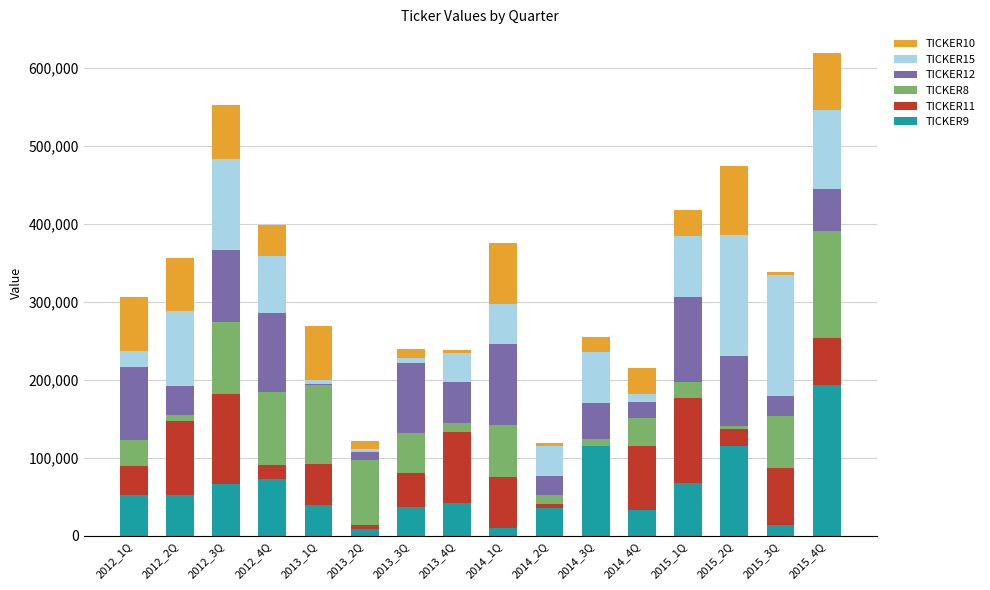

Which category has the highest value in the TICKER9 series?

2015_4Q